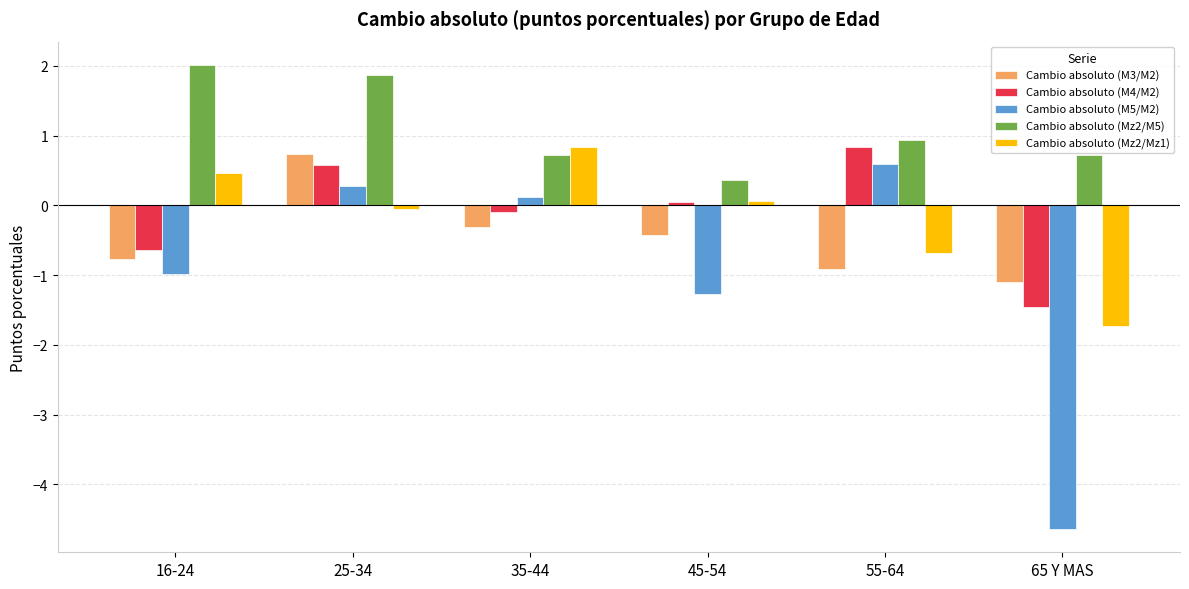

Which series has the largest total across all categories?

Cambio absoluto (Mz2/M5)